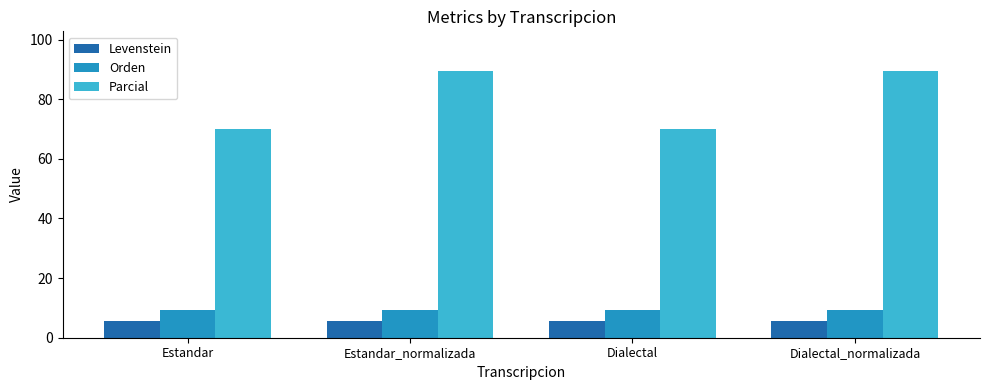

What is the sum of the Orden values at Dialectal and Estandar?

18.3